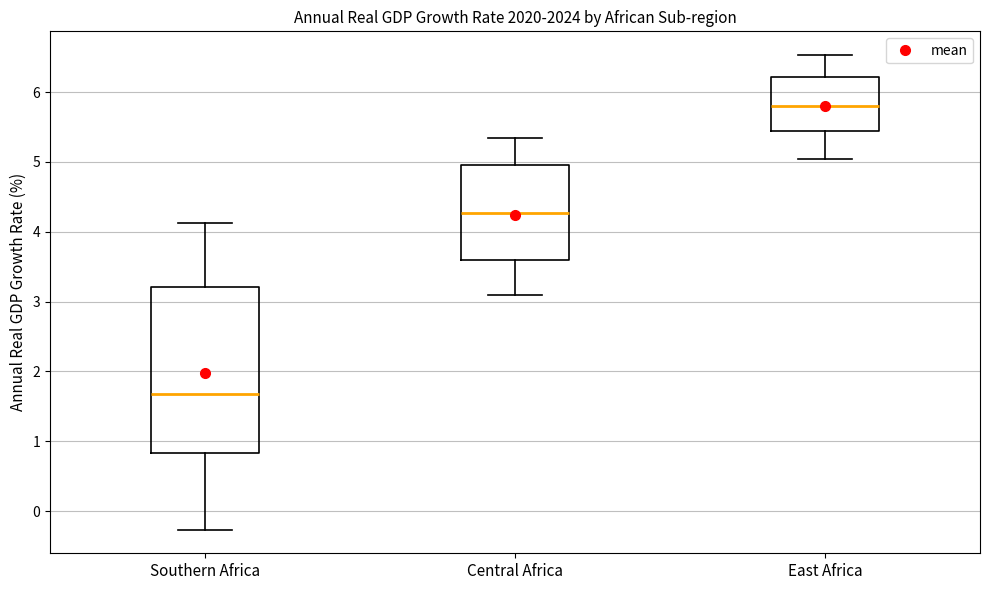

Reading left to right, transcribe this box plot: for each box, give where its median line is, the range the box spans, and where its two whiskers end, as read against the y-axis. The values are not printed on the chart, so give them approximately, as read against the axis.

Southern Africa: median 1.7, box 0.8 to 3.2, whiskers -0.3 to 4.1
Central Africa: median 4.3, box 3.6 to 5.0, whiskers 3.1 to 5.3
East Africa: median 5.8, box 5.4 to 6.2, whiskers 5.0 to 6.5